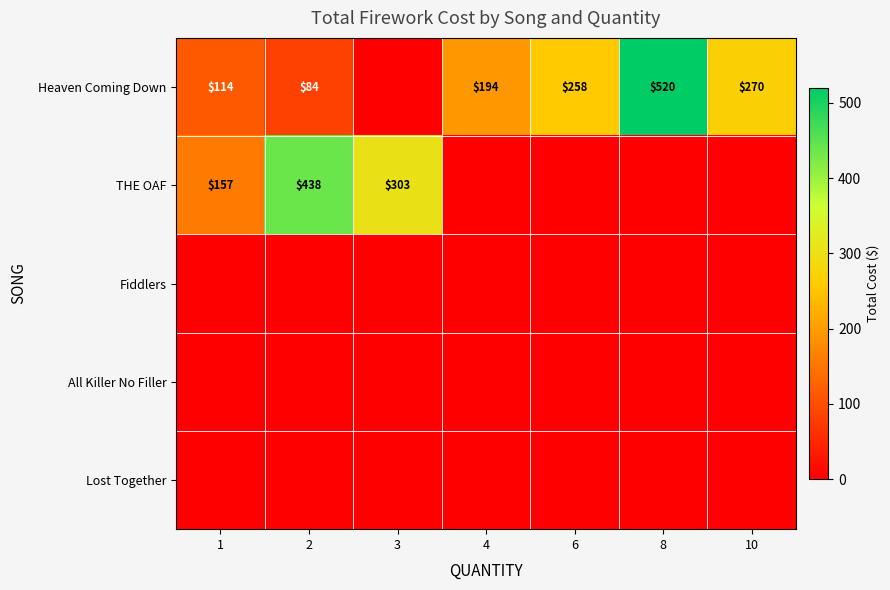

What is the sum of all THE OAF values?

898